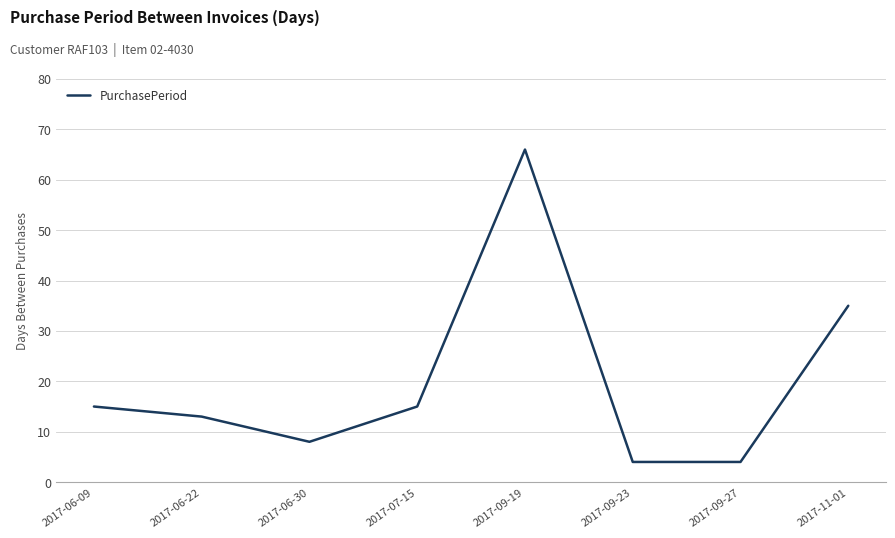

How many lines are shown in the chart?

1